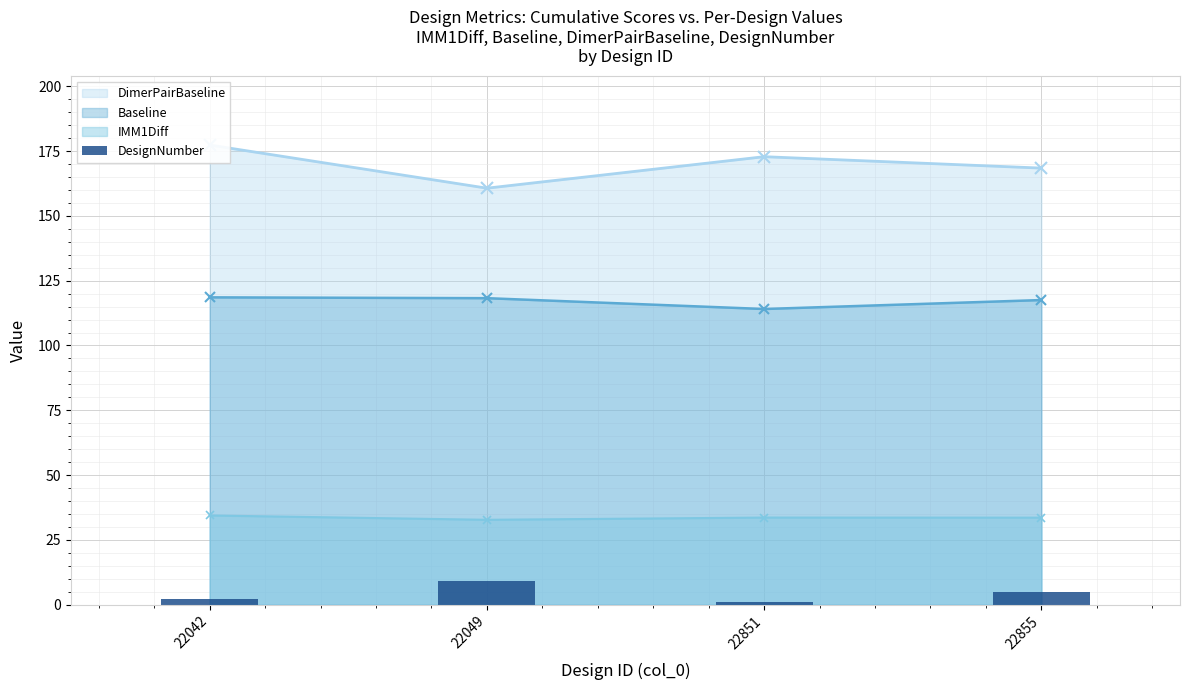

What is the value of the Baseline point at the 2nd from the left?

118.3